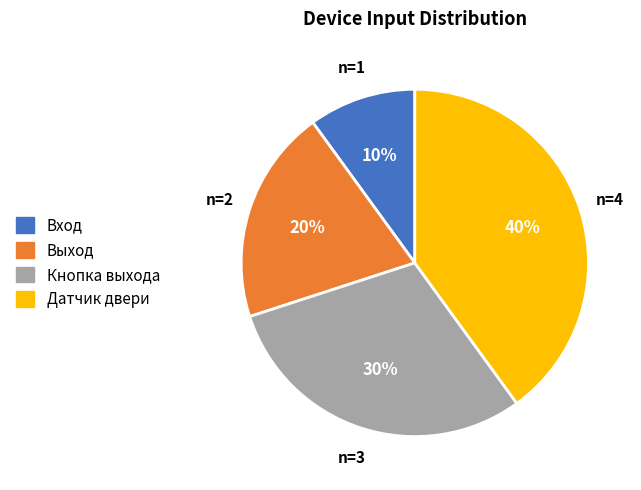

Between Вход and Выход, which is larger?

Выход